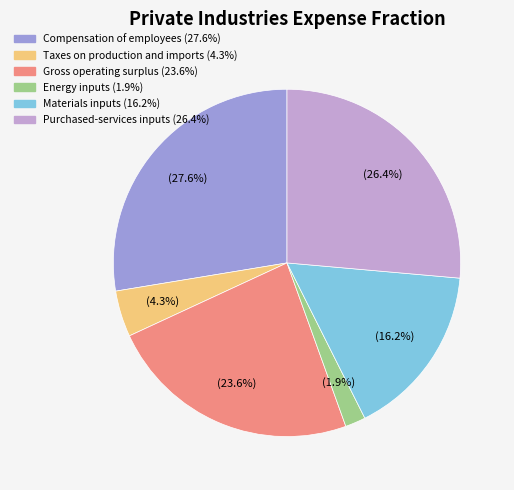

True or false: Energy inputs accounts for 14% of the total.

False